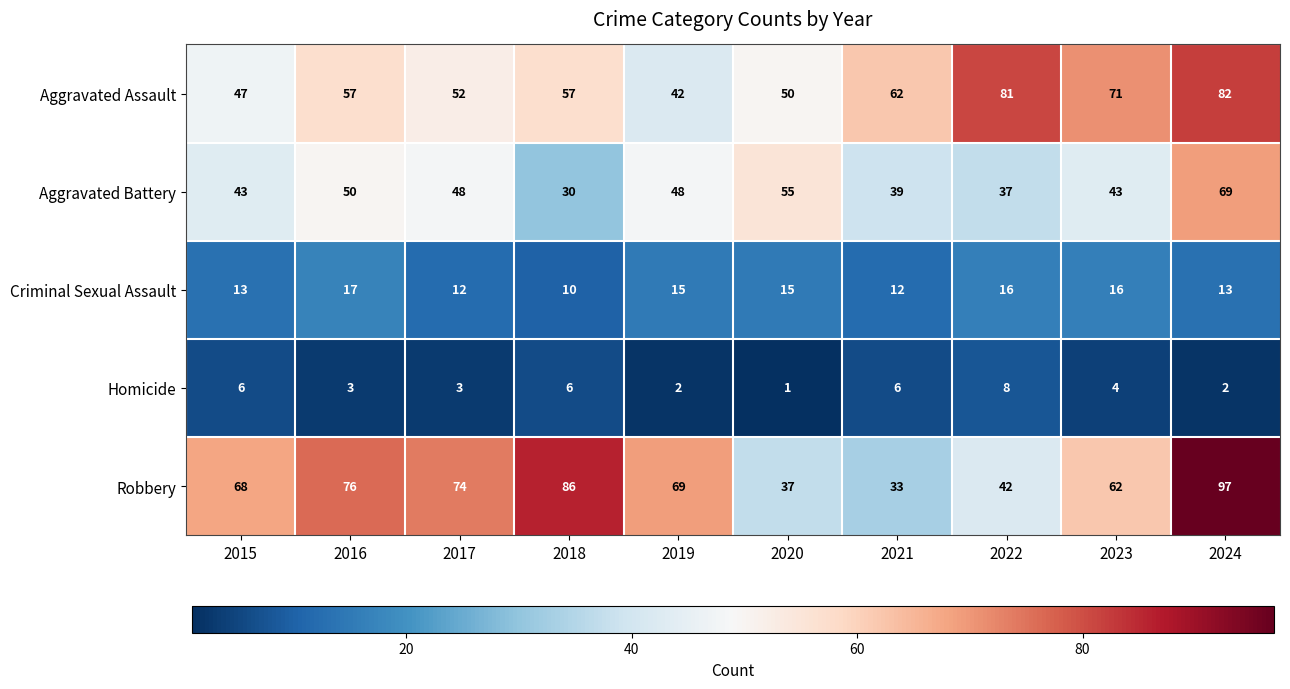

What value does the Criminal Sexual Assault series have at 2015?

13